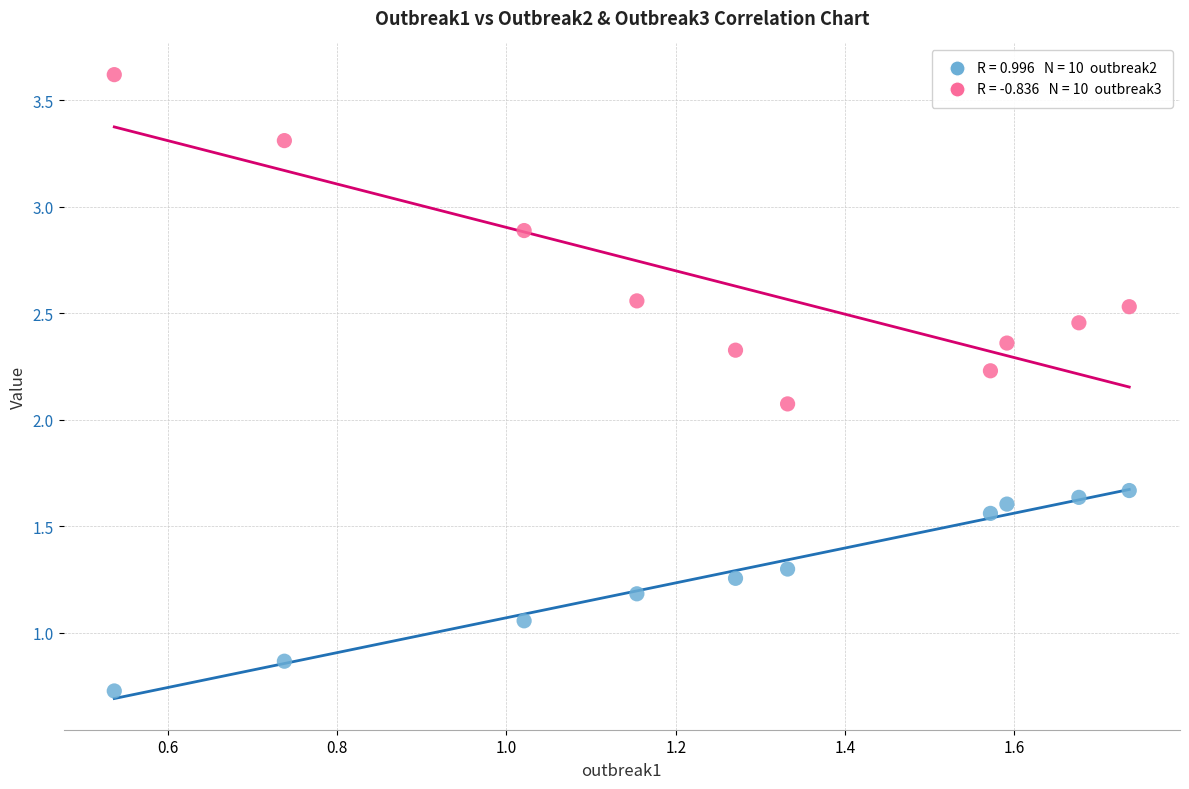

Across all series, what Y value is closest to 2?

2.1